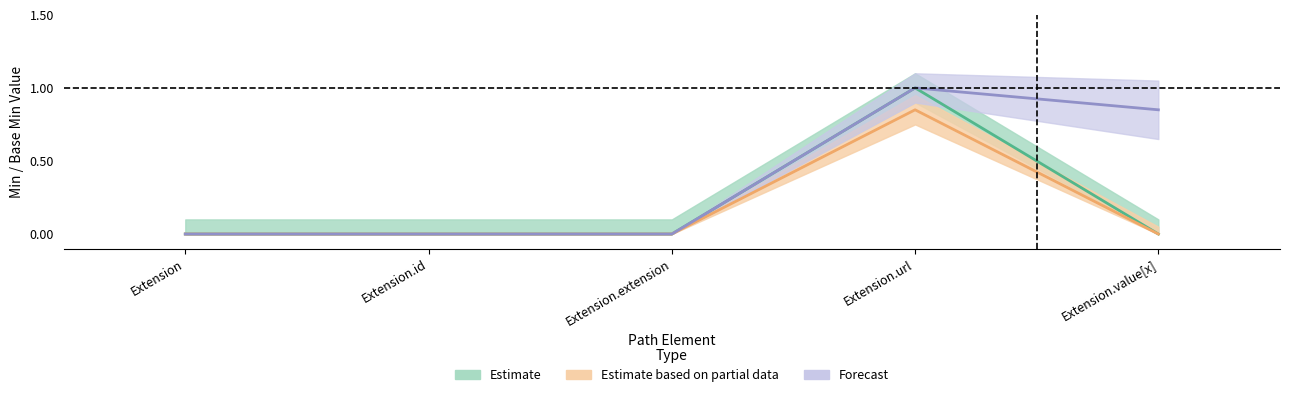

The value of Base Min at Extension.value[x] is -0.3. True or false?

False